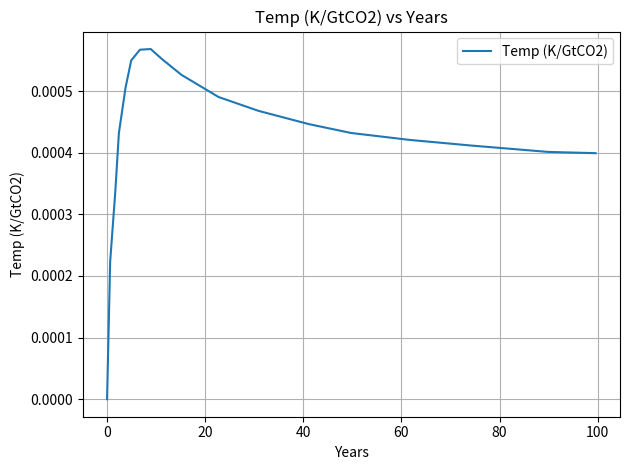

How many values are between 0 and 1?

18